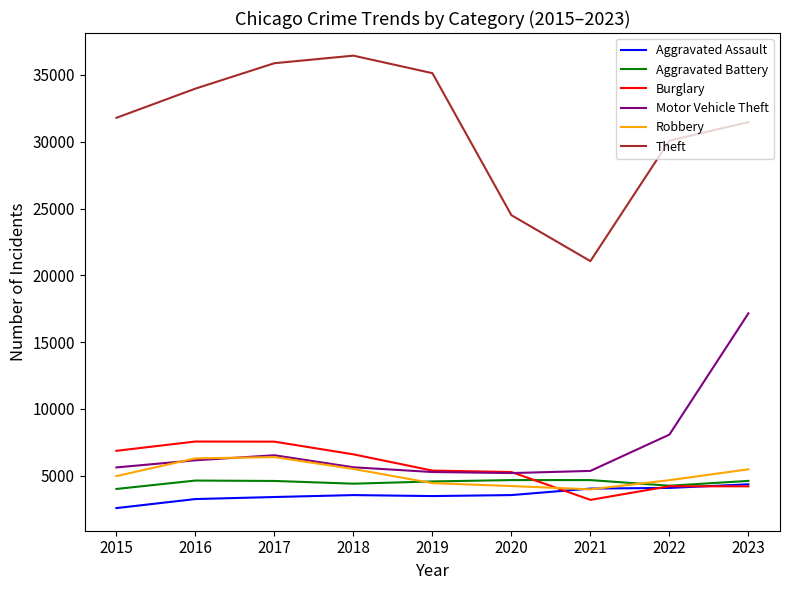

What is the greatest value displayed?

36448